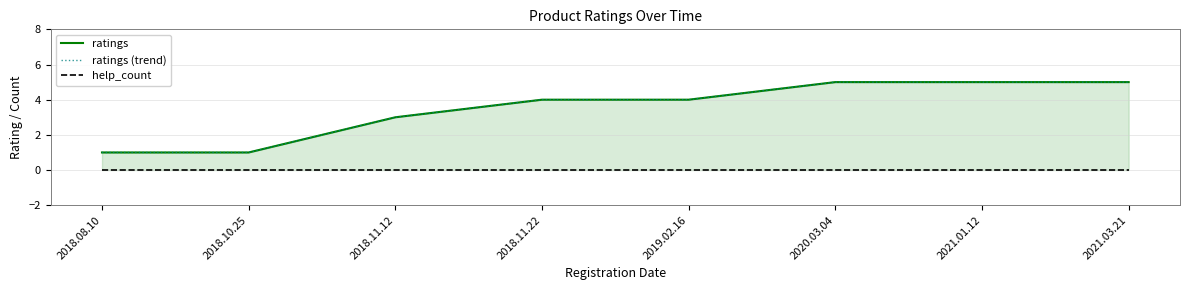

What are all the series names shown in the legend?

ratings, ratings (trend), help_count